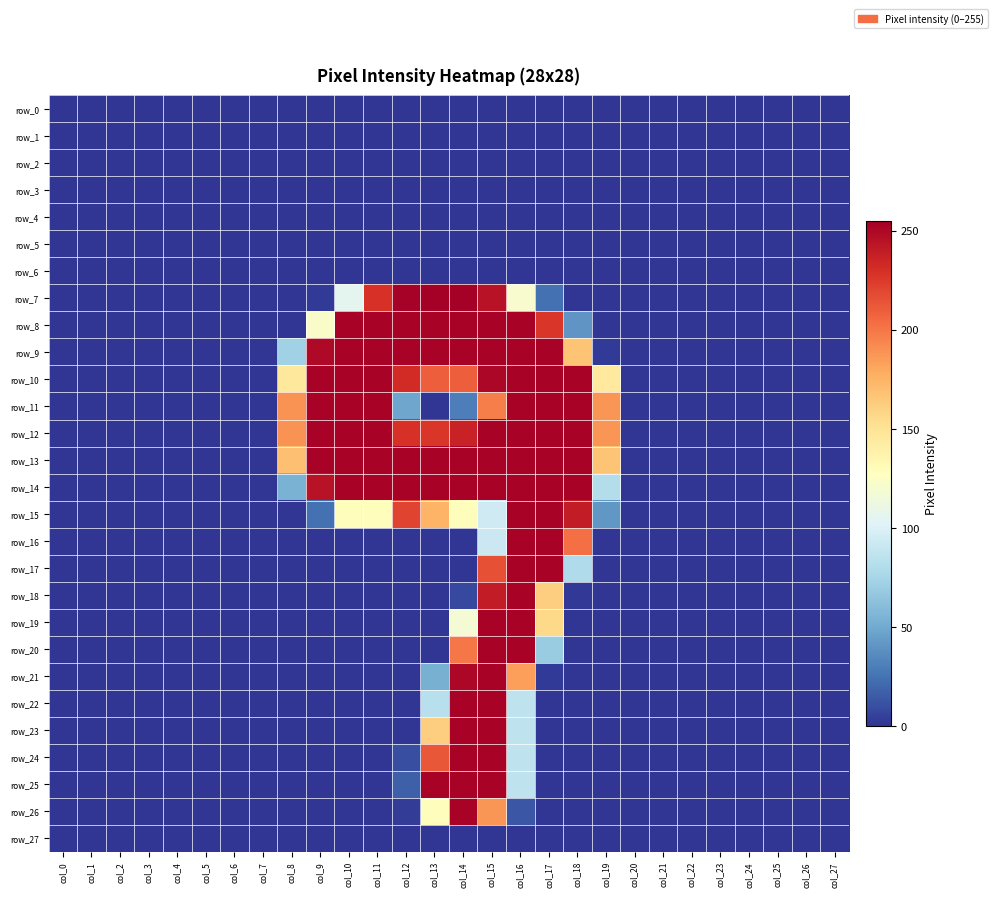

At which label is row_15 closest to 126?

col_10